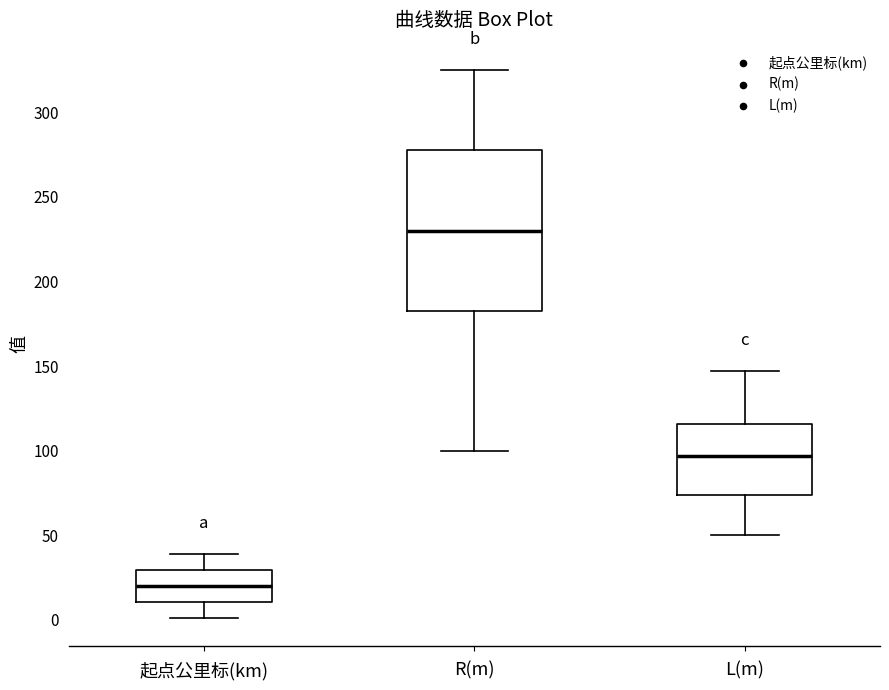

Comparing the boxes themselves (not the whiskers), which one is the tallest?

R(m)